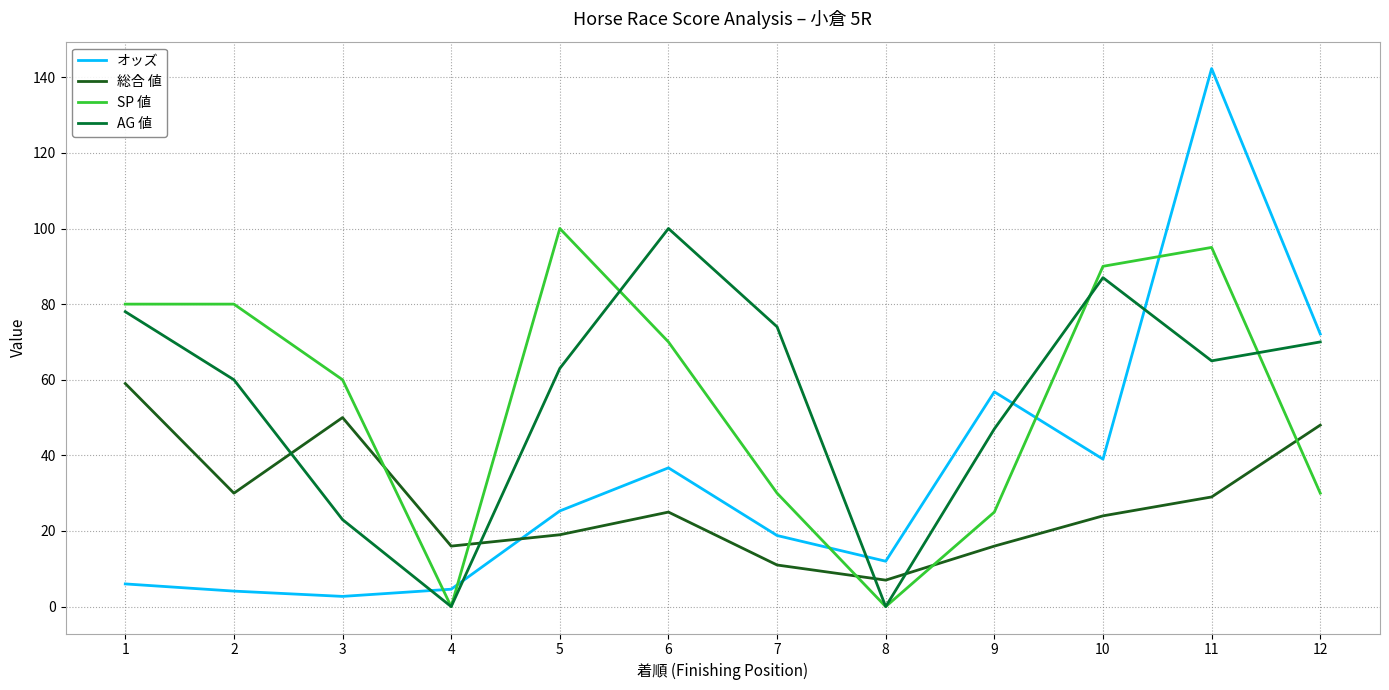

The value of AG 値 at 6 is 100.0. True or false?

True